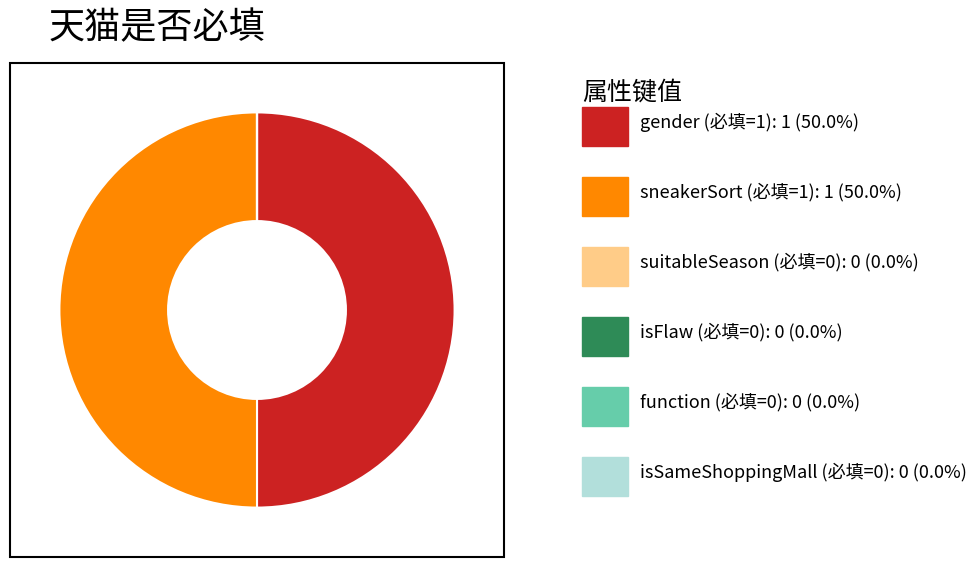

What is the largest slice in the pie chart?

gender